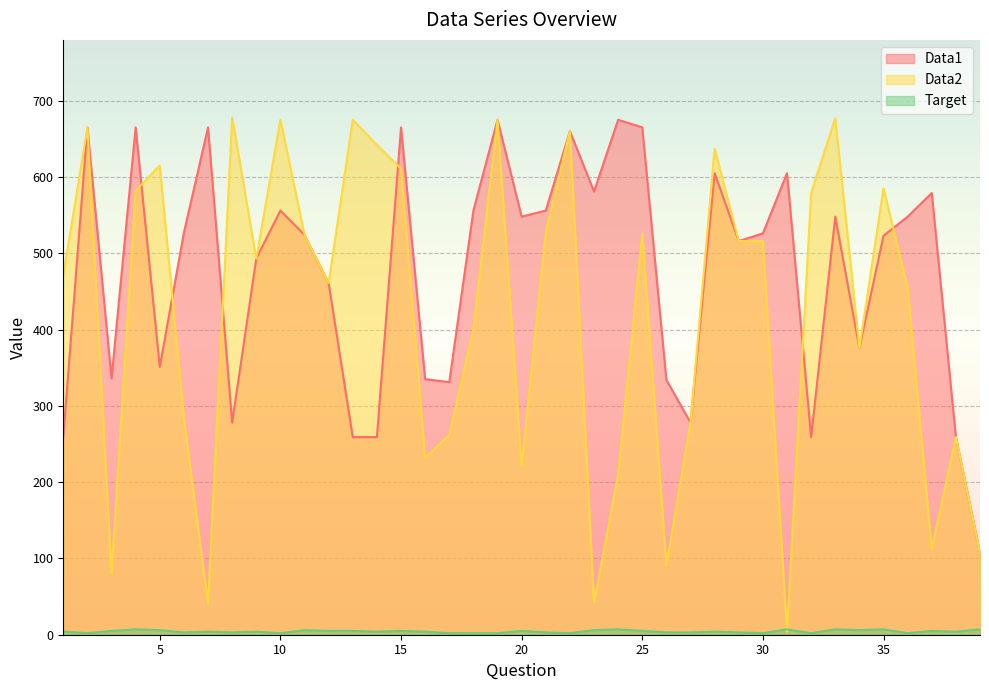

At how many categories does at least one series exceed 452?

31